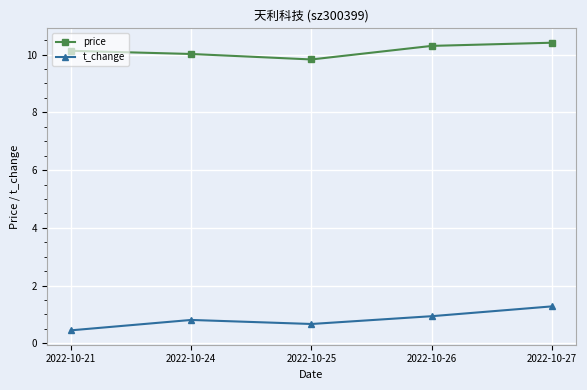

What is the difference between the maximum and minimum values in the t_change series?

0.8